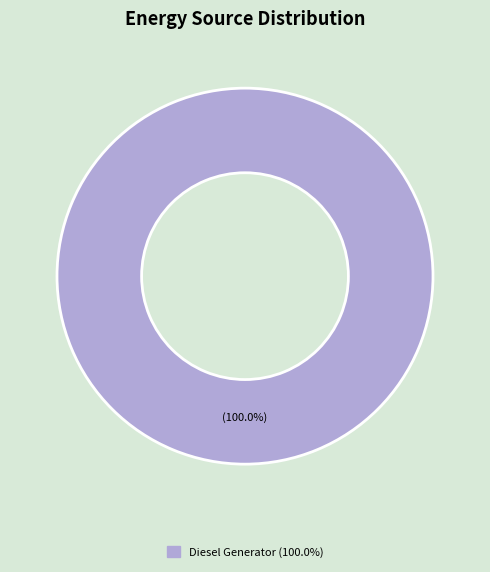

Is there any slice that represents more than half of the pie?

Yes